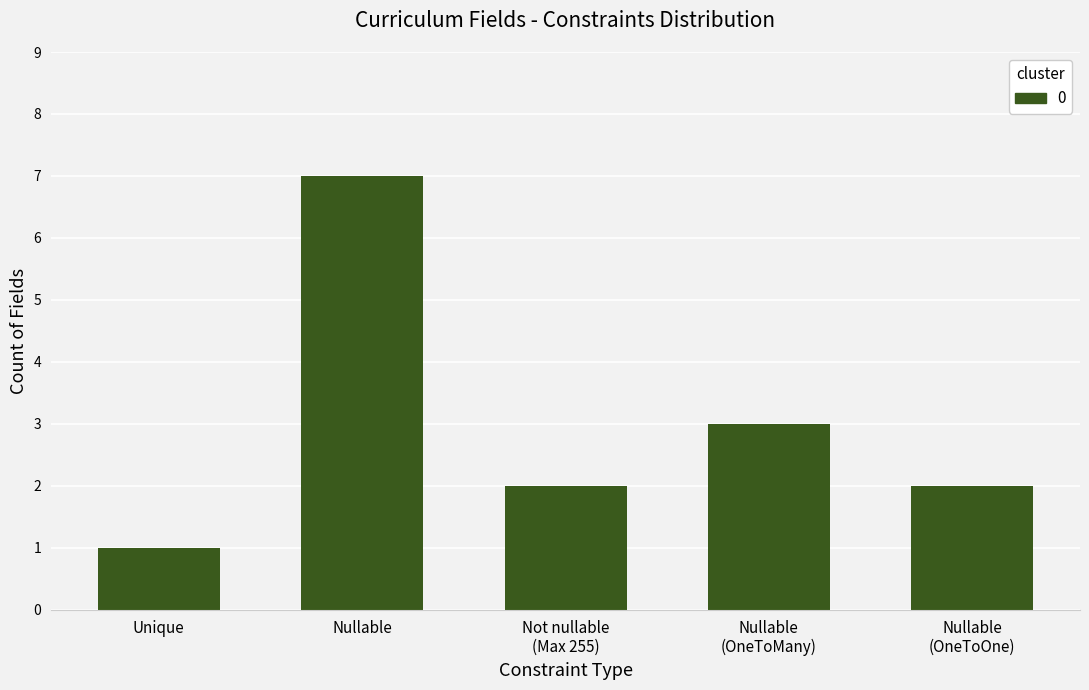

What is the difference between the maximum and minimum values?

6